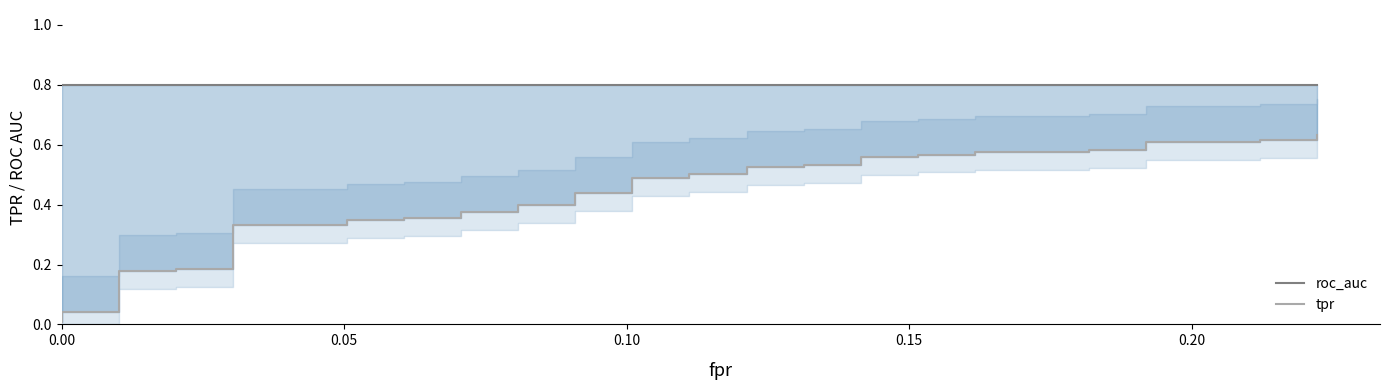

Rank the series by their average value, from lowest to highest.

tpr, roc_auc